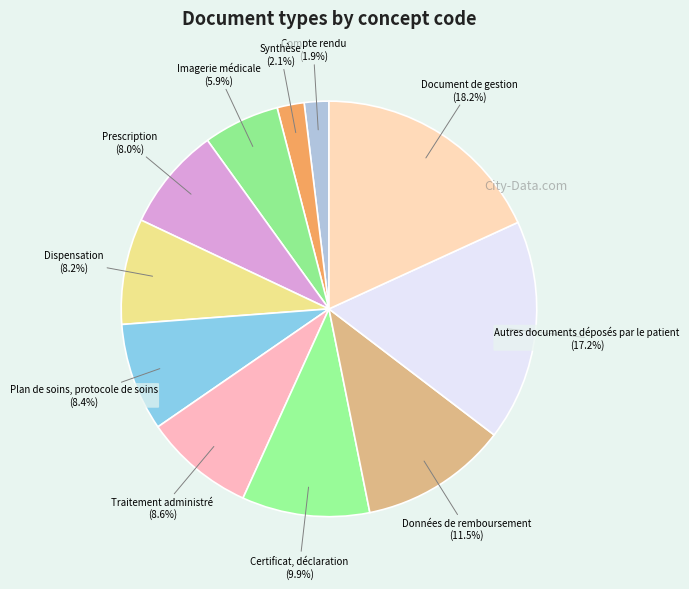

Which has a higher value, Autres documents déposés par le patient or Dispensation?

Autres documents déposés par le patient